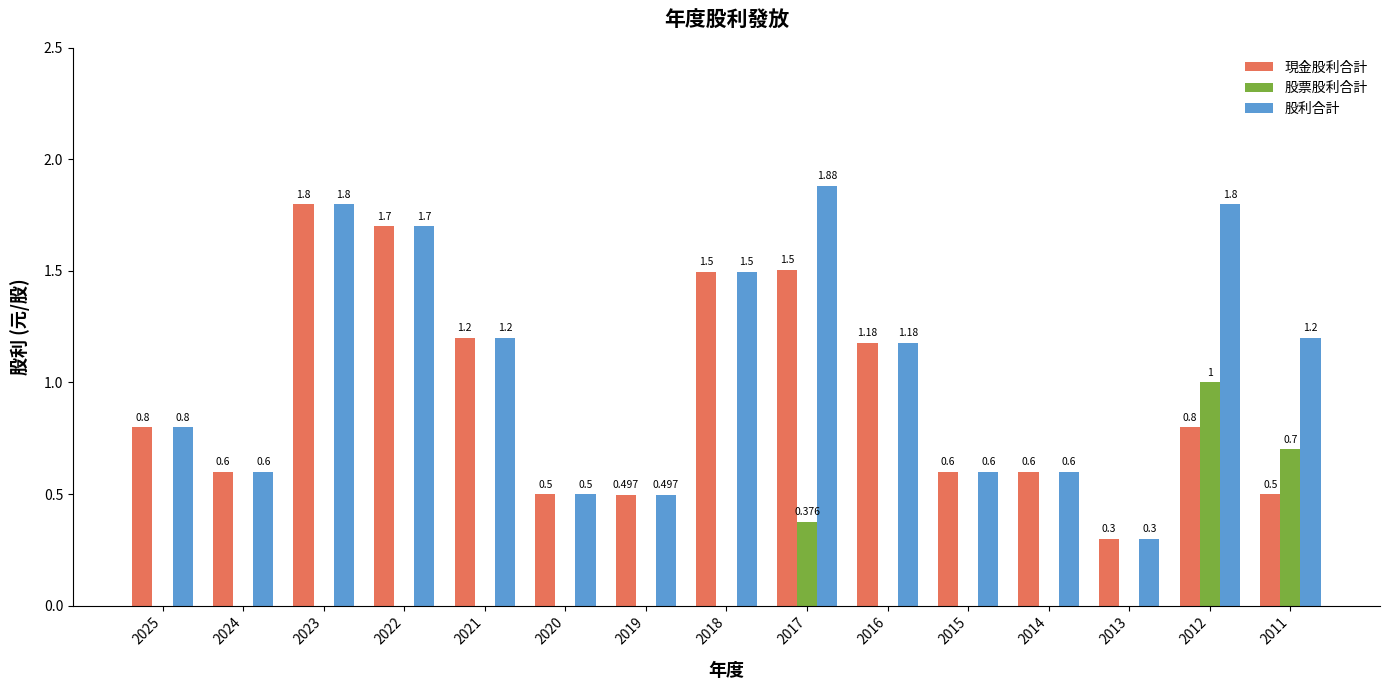

Between 2018 and 2012, which series saw the biggest shift?

股票股利合計